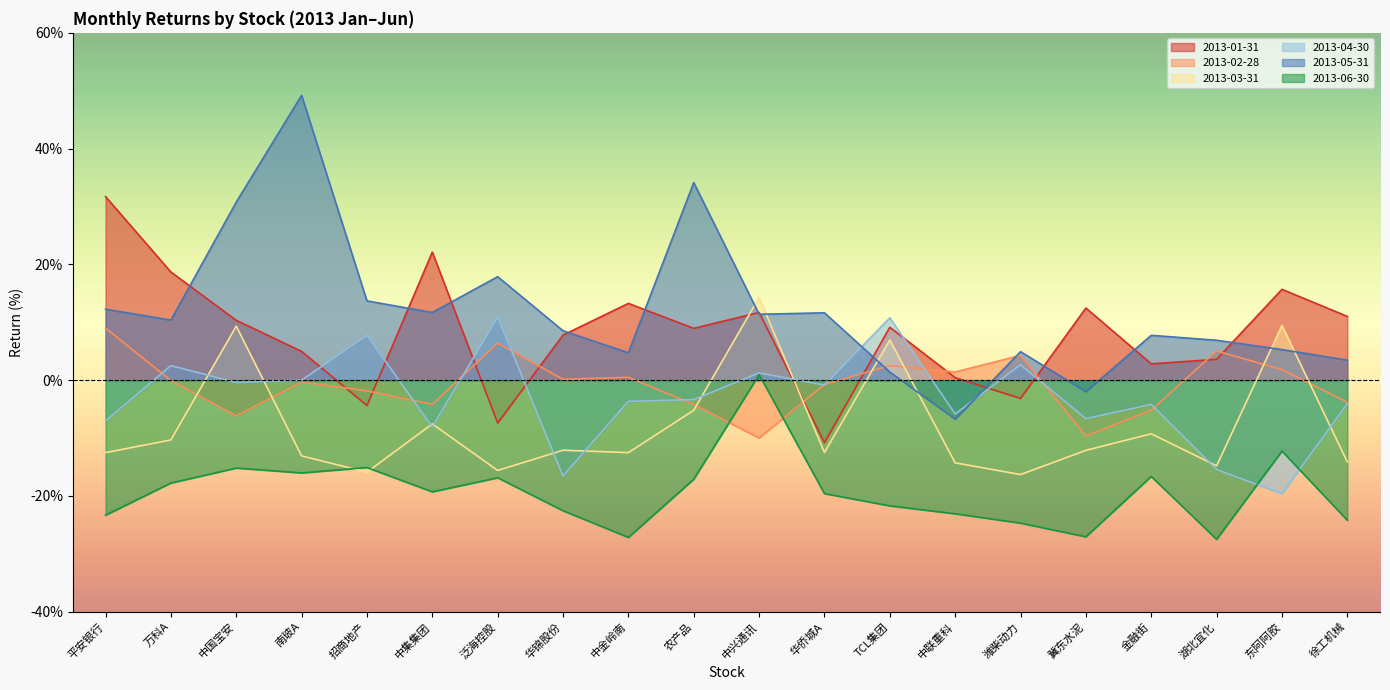

What is the average value of the 2013-01-31 series?

7.9